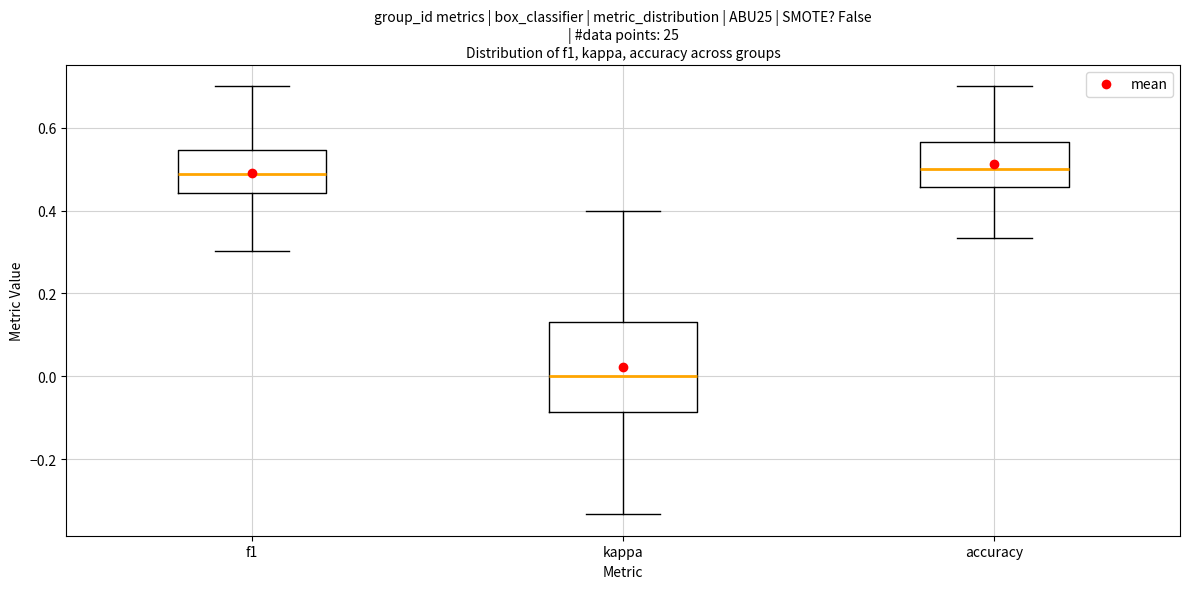

Reading left to right, read every box against the y-axis: the position of its median line, the range the box covers, and the ends of its whiskers. The values are not printed on the chart, so give them approximately, as read against the axis.

f1: median 0.48, box 0.44 to 0.54, whiskers 0.30 to 0.70
kappa: median 0.00, box -0.08 to 0.14, whiskers -0.34 to 0.40
accuracy: median 0.50, box 0.46 to 0.56, whiskers 0.34 to 0.70